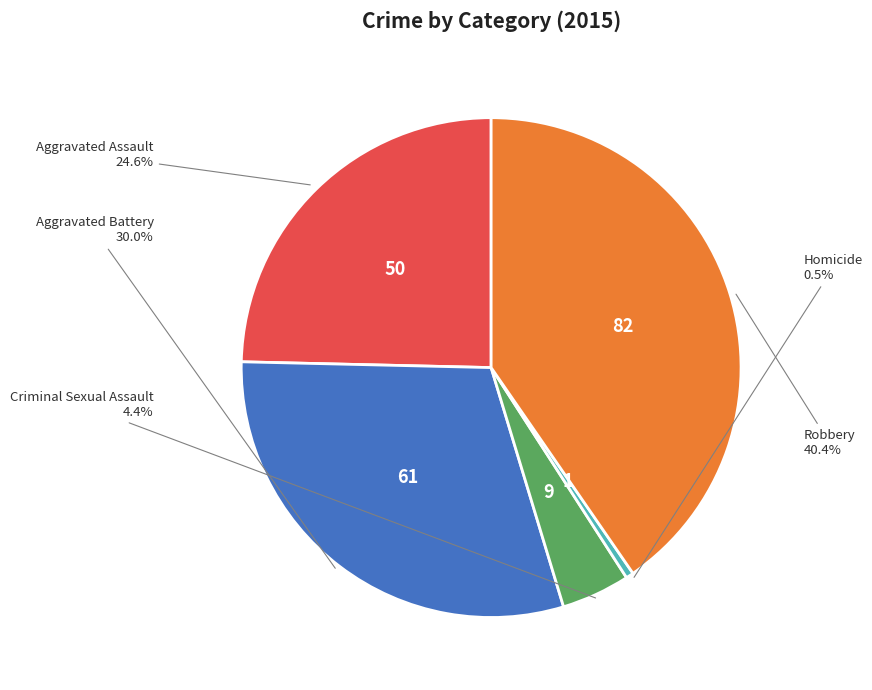

What is the total percentage of Homicide and Aggravated Assault?

25.1%